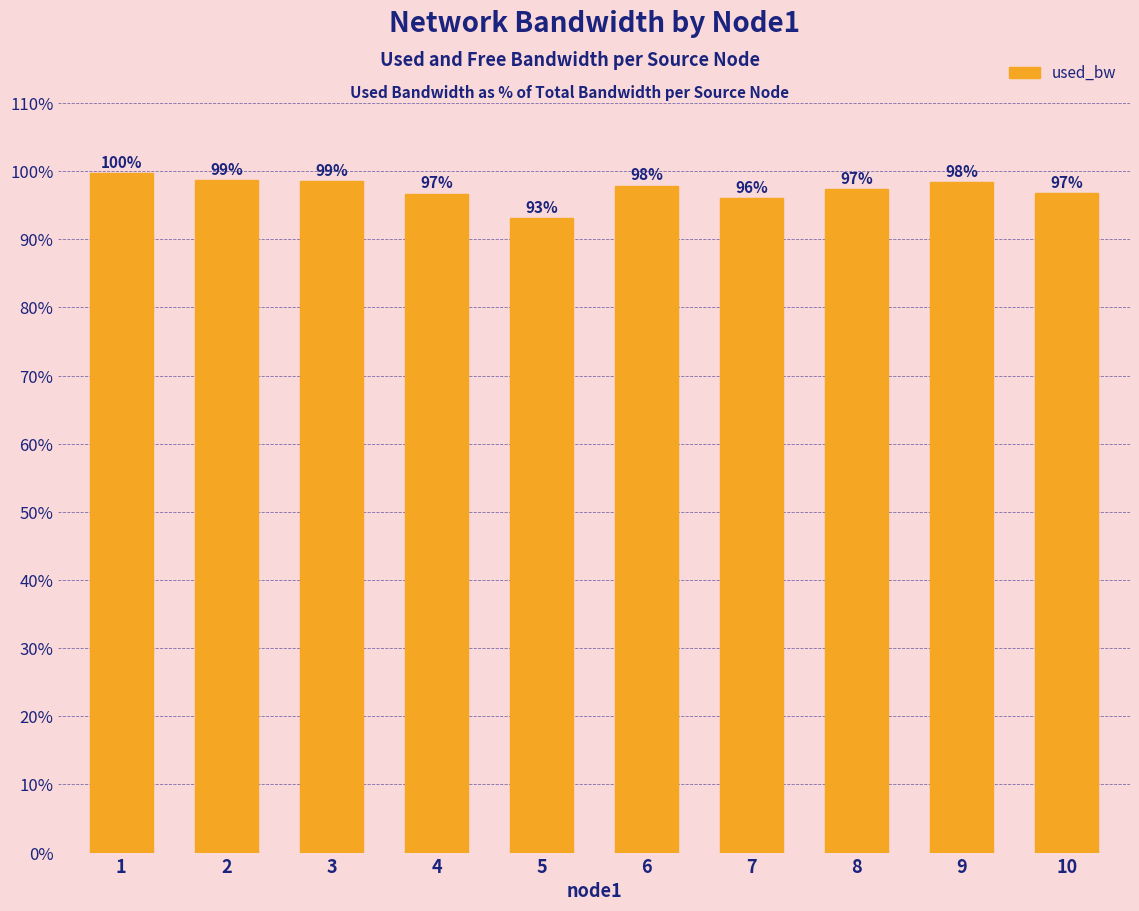

At which category does the chart reach its peak across all series?

1